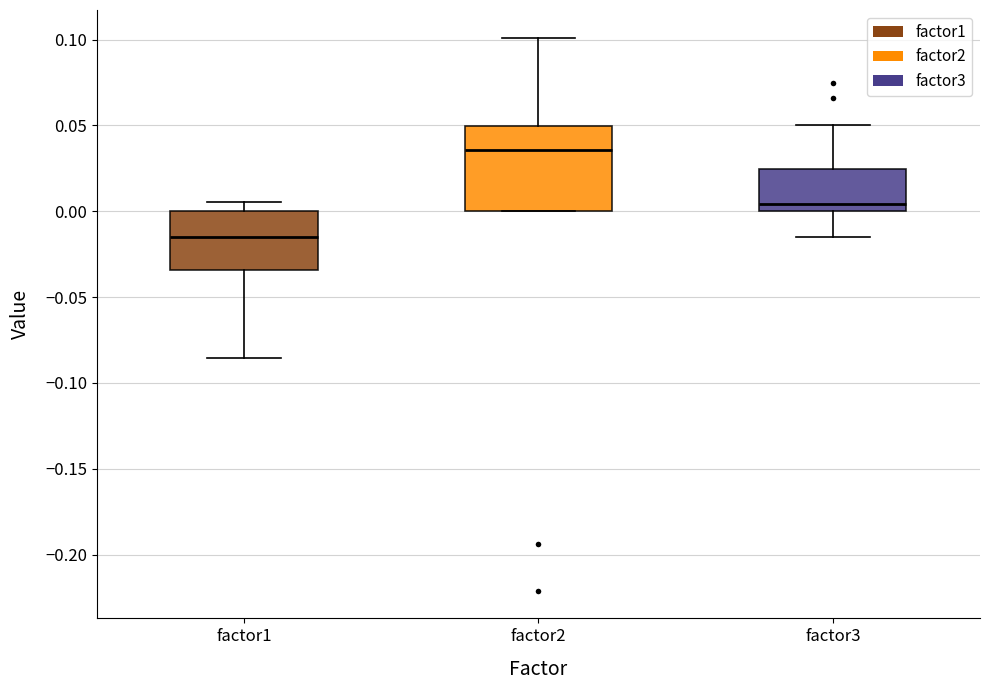

Reading left to right, transcribe this box plot: for each box, give where its median line is, the range the box spans, and where its two whiskers end, as read against the y-axis. The values are not printed on the chart, so give them approximately, as read against the axis.

factor1: median -0.015, box -0.035 to 0.000, whiskers -0.085 to 0.005
factor2: median 0.035, box 0.000 to 0.050, whiskers 0.000 to 0.100
factor3: median 0.005, box 0.000 to 0.025, whiskers -0.015 to 0.050